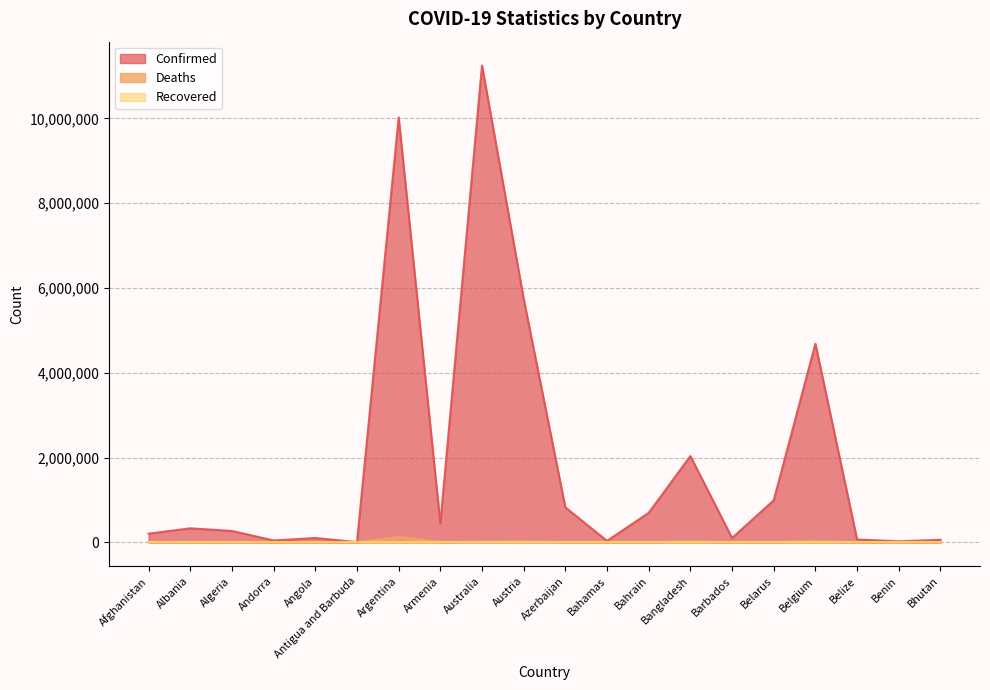

How many interior local valleys does the Deaths series have?

6